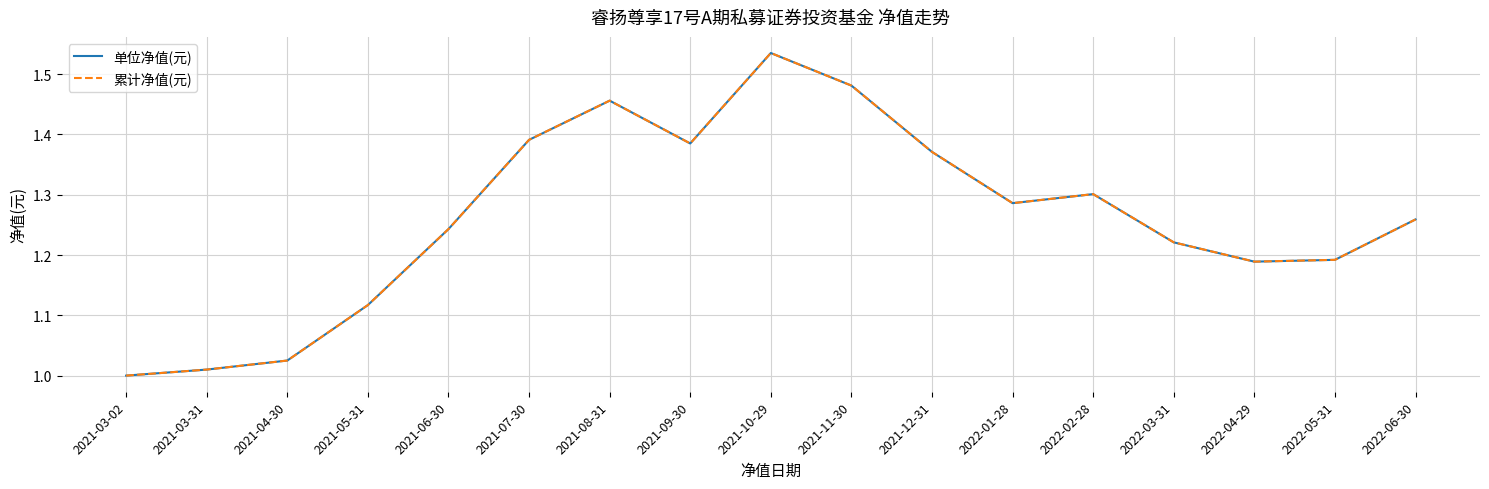

Where is 累计净值(元) nearest to the value 1?

2021-03-02